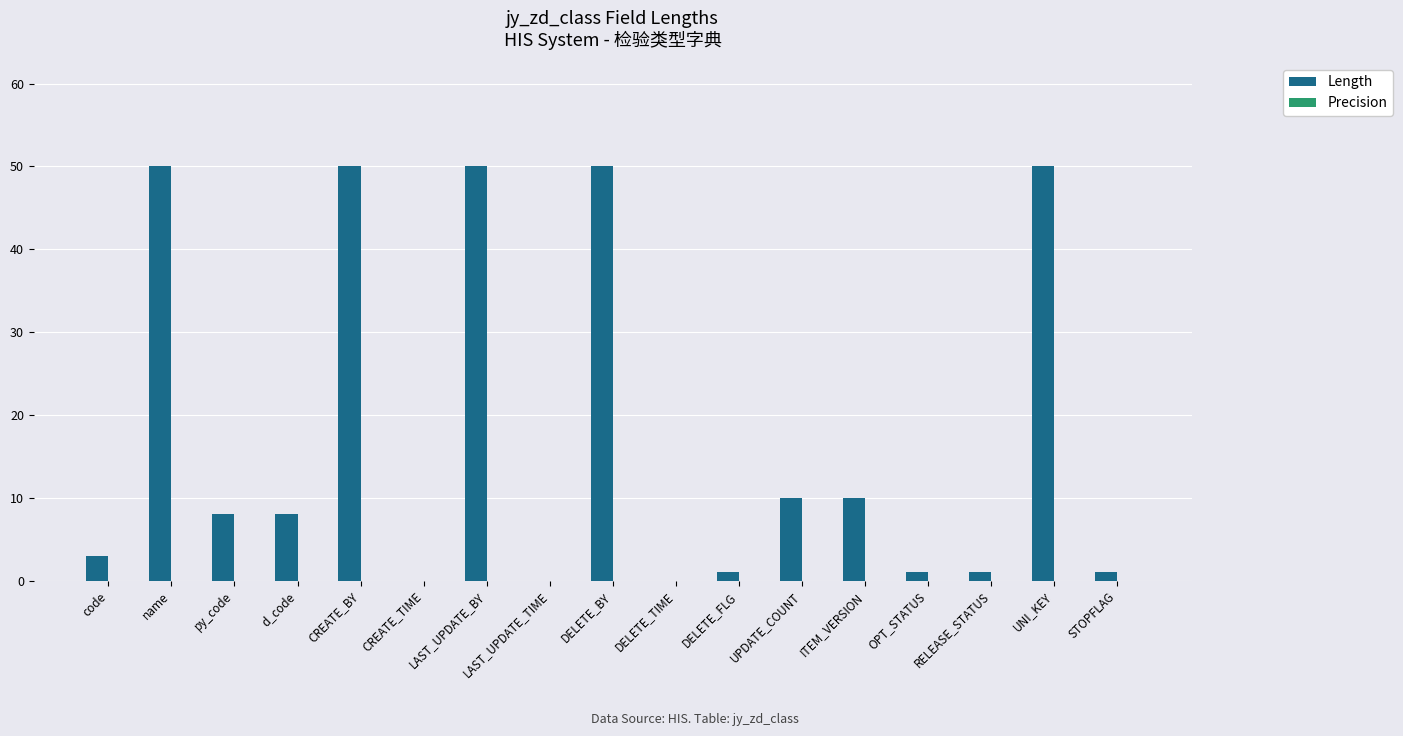

Are the bars horizontal?

No